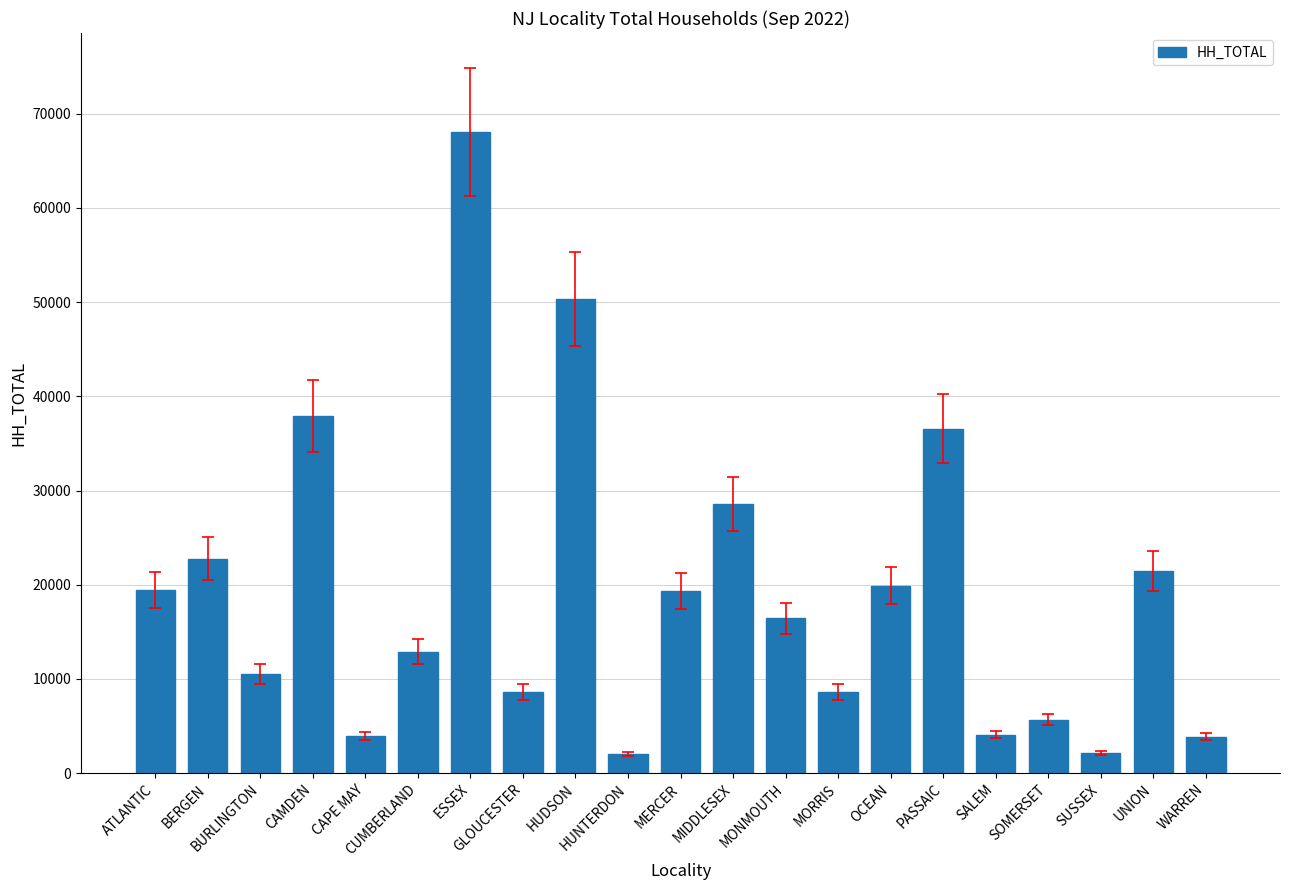

Which category has the highest value across all series?

ESSEX